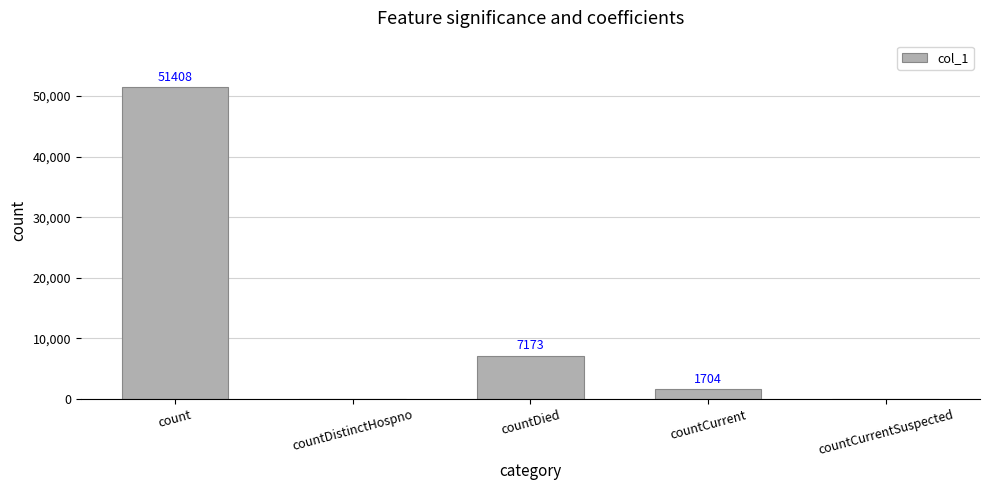

True or false: the data shows 90826 at count.

False